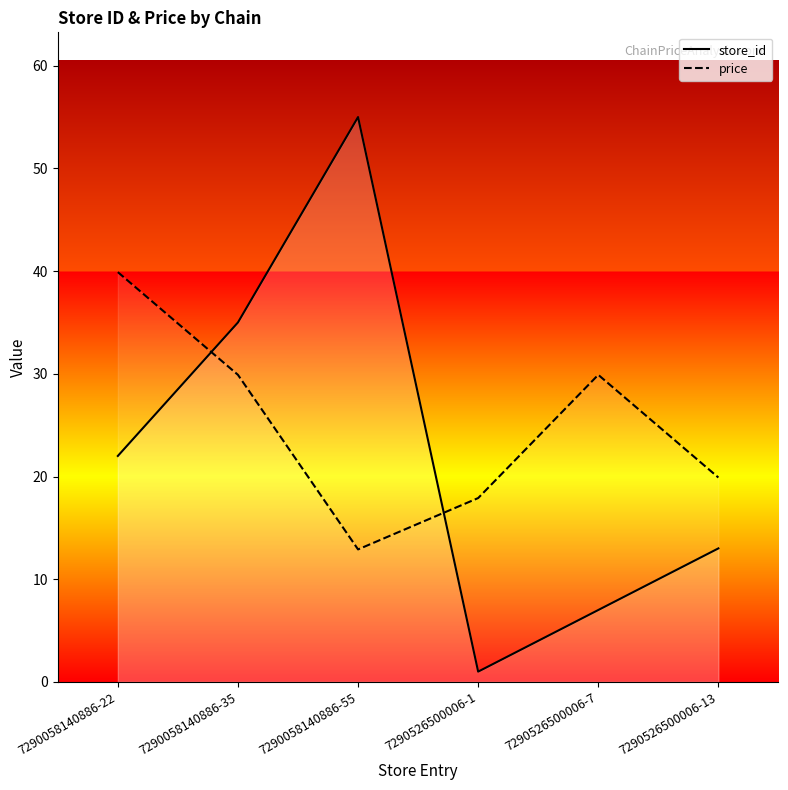

What is the value of the store_id point at the 4th from the left?

1.0